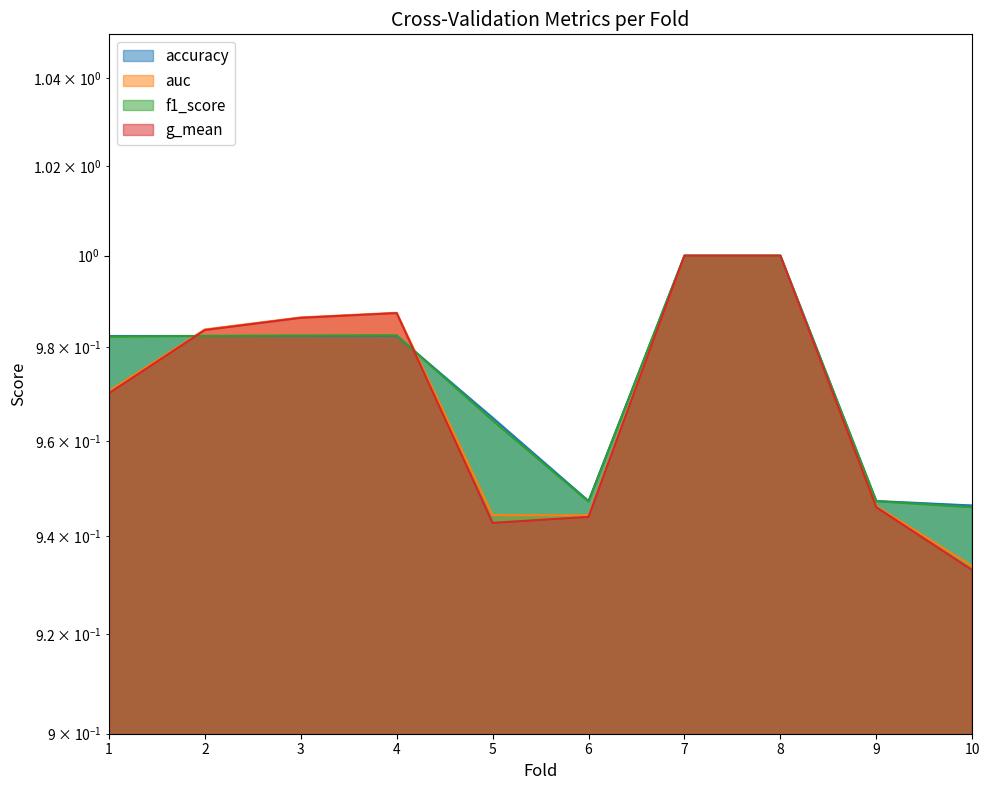

Which has a higher value, 4 or 2?

4